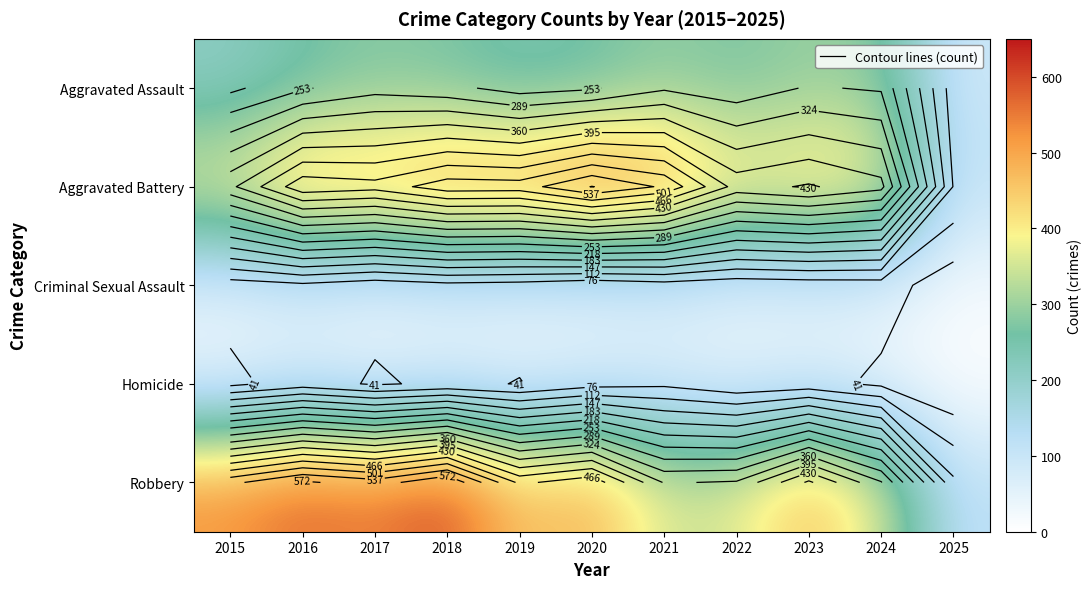

Which series has the widest spread of values?

Robbery